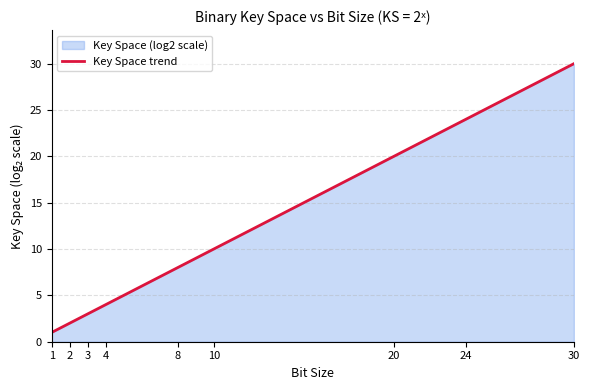

How many data points does each series have?

9